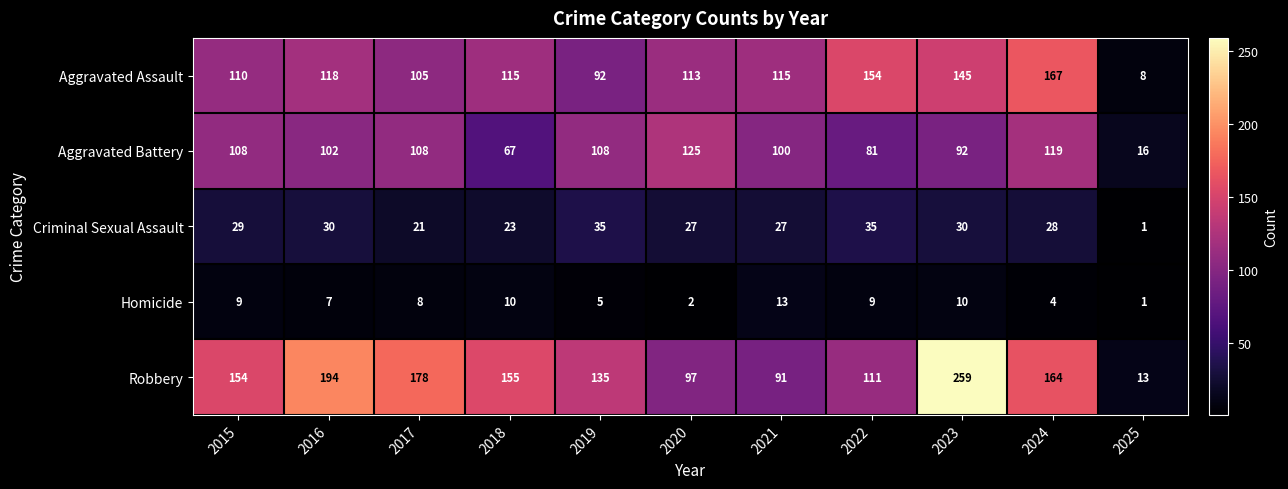

How many categories are shown in the chart?

11